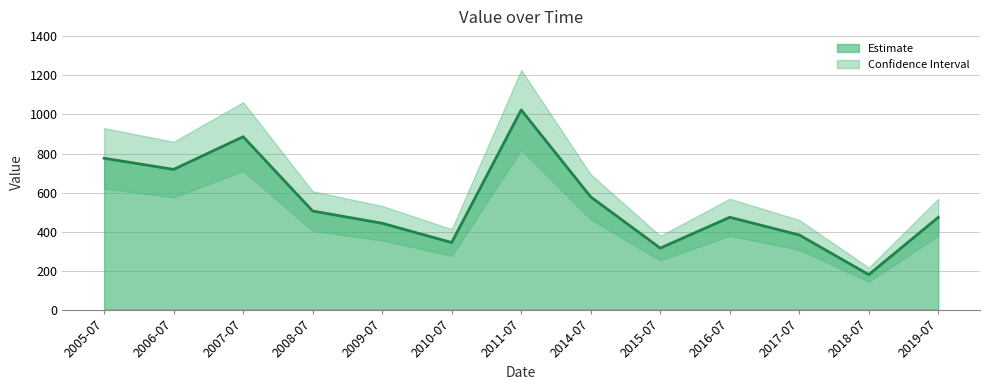

Is it true that the value at 2011-07 is 1455.7?

False